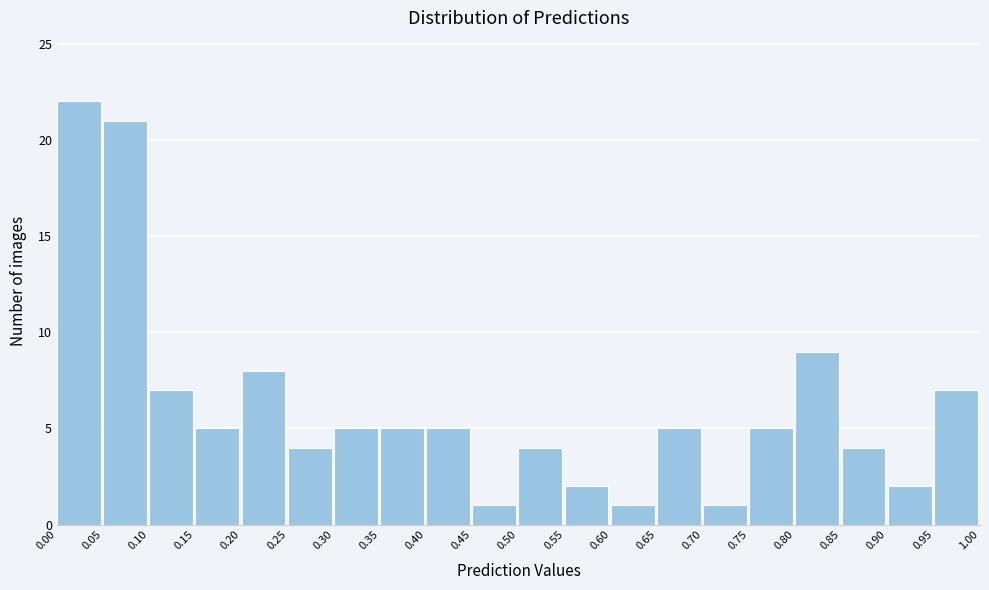

Reading left to right, transcribe this chart: for each bar, give the range it covers on the x-axis and its height. The values are not printed on the chart, so give them approximately, as read against the axis.

0.00 to 0.05: 22
0.05 to 0.10: 21
0.10 to 0.15: 7
0.15 to 0.20: 5
0.20 to 0.25: 8
0.25 to 0.30: 4
0.30 to 0.35: 5
0.35 to 0.40: 5
0.40 to 0.45: 5
0.45 to 0.50: 1
0.50 to 0.55: 4
0.55 to 0.60: 2
0.60 to 0.65: 1
0.65 to 0.70: 5
0.70 to 0.75: 1
0.75 to 0.80: 5
0.80 to 0.85: 9
0.85 to 0.90: 4
0.90 to 0.95: 2
0.95 to 1.00: 7